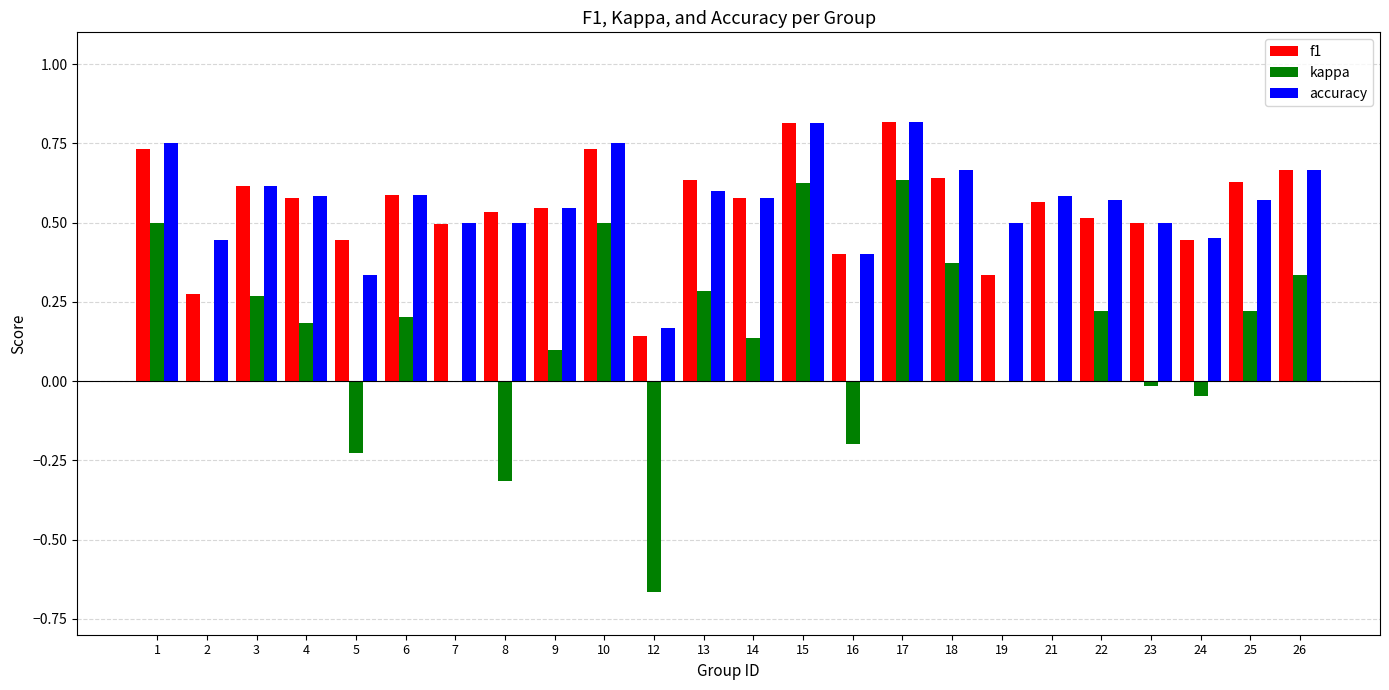

Is it true that kappa equals 0.1 at 14?

True